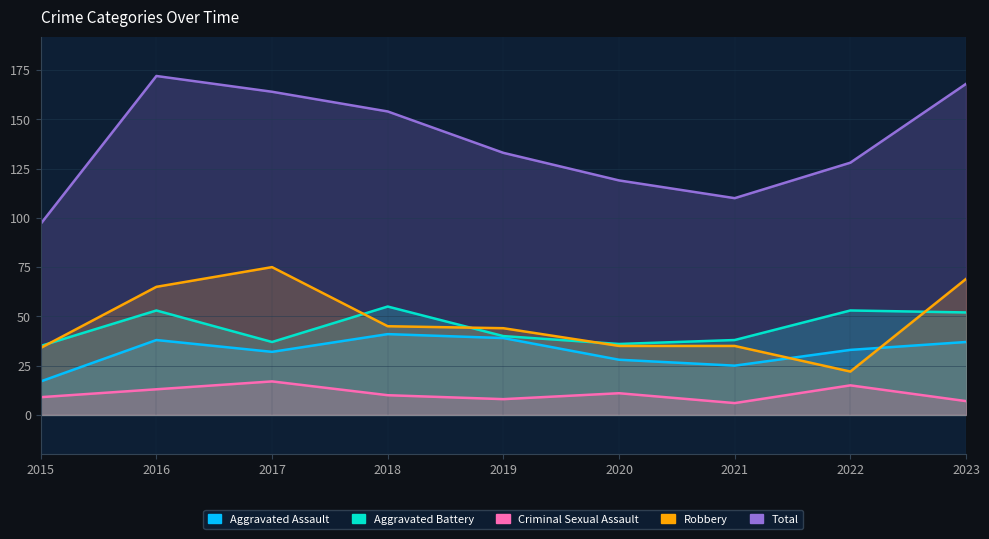

What value does the Robbery series have at 2015?

34